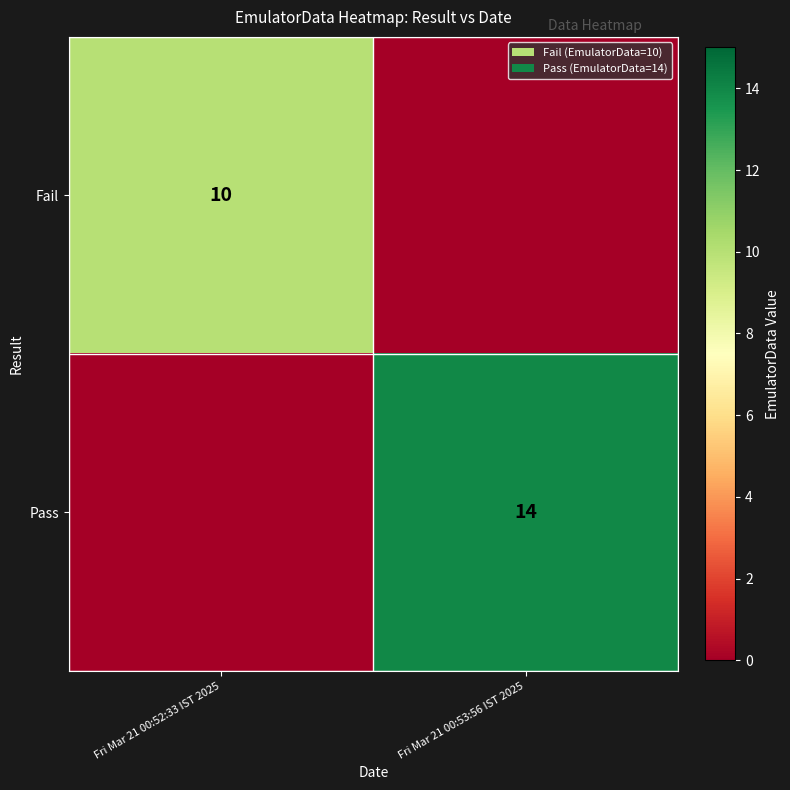

Count the number of data series in this chart.

2